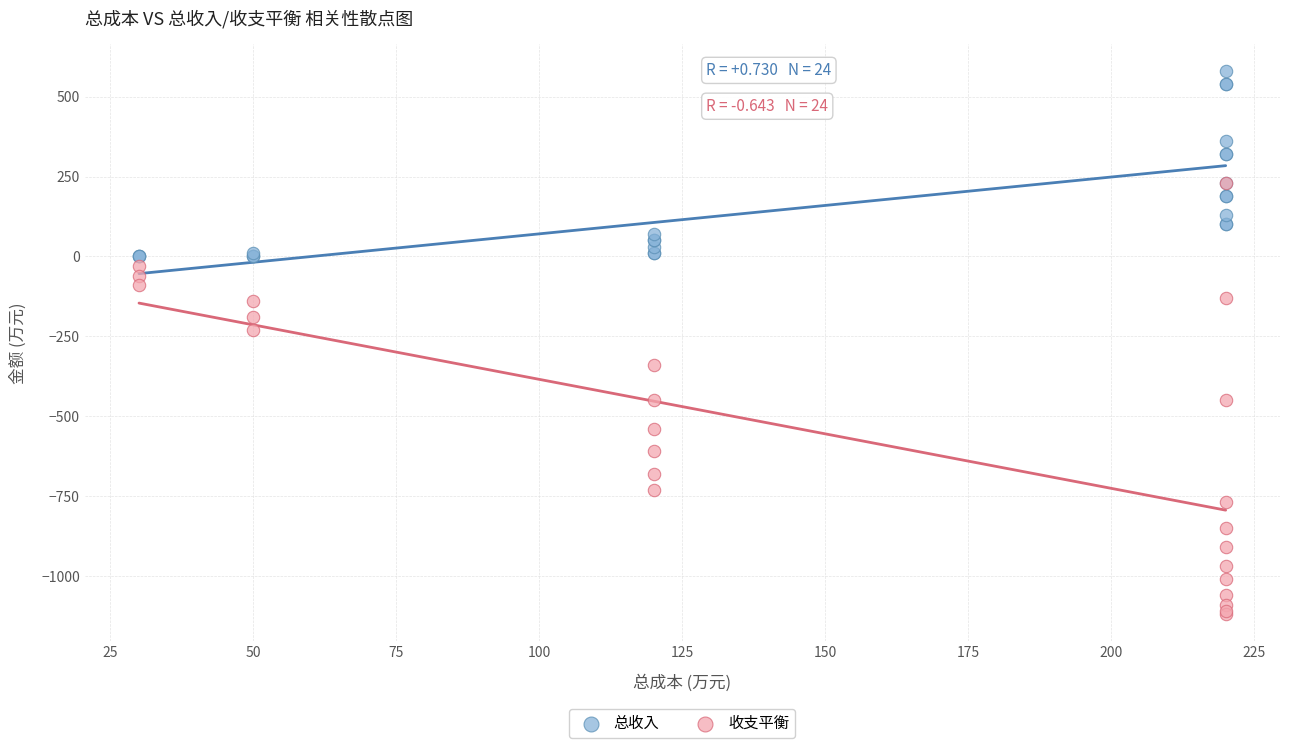

Which series contains the lowest Y value?

收支平衡